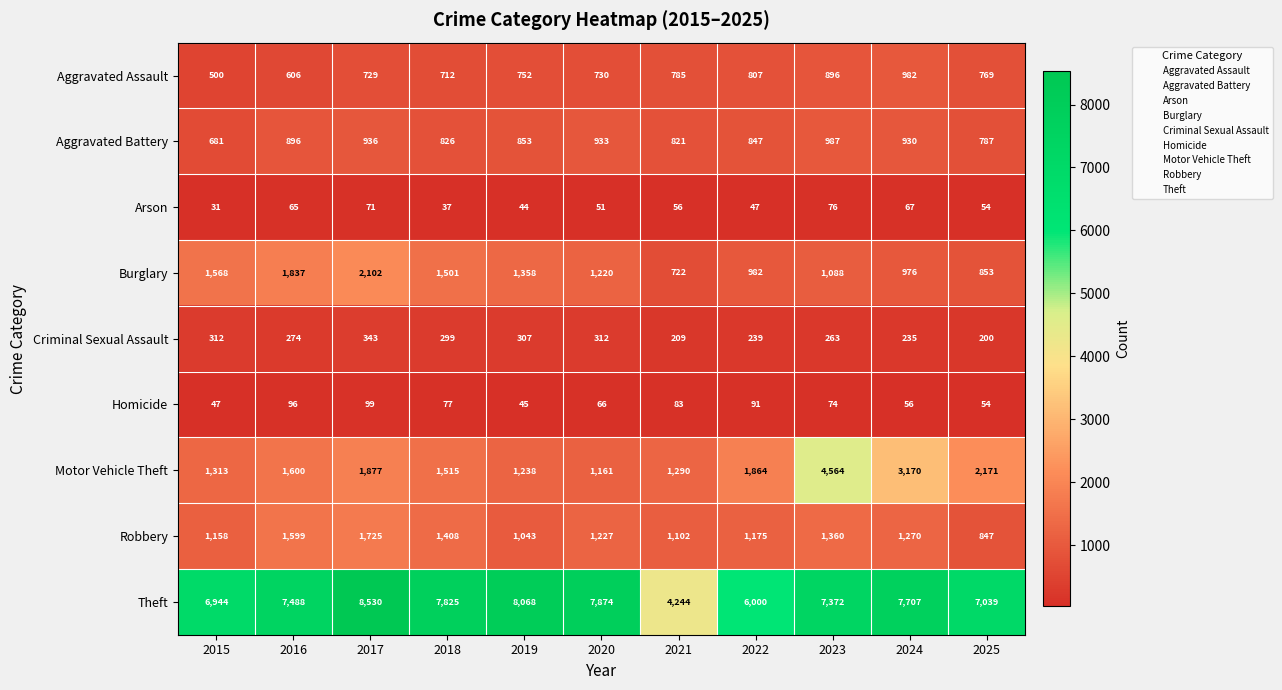

What is the approximate value of Burglary at 2015, to the nearest 100?

1600